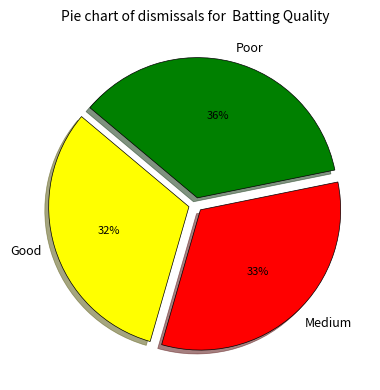

Does any single category account for the majority?

No